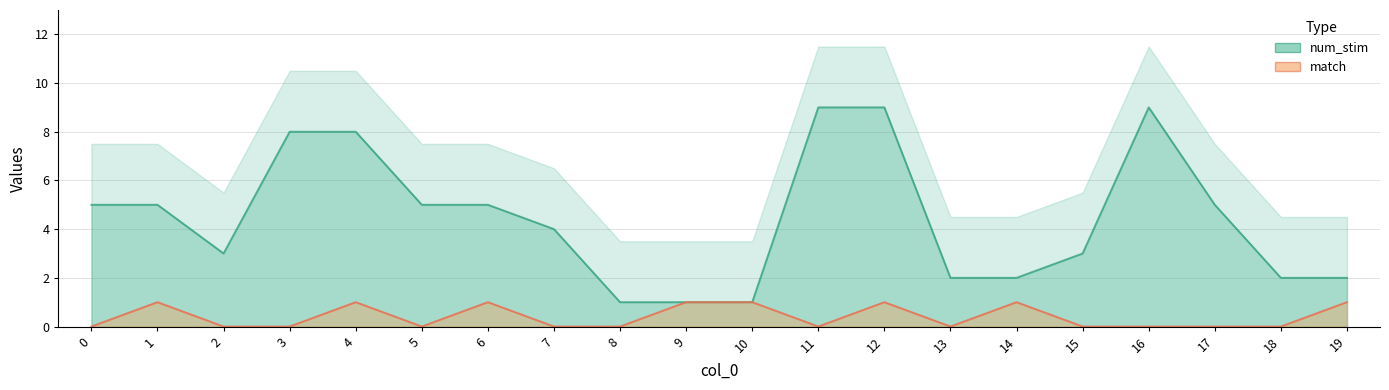

What is the total value across all series at 11?

9